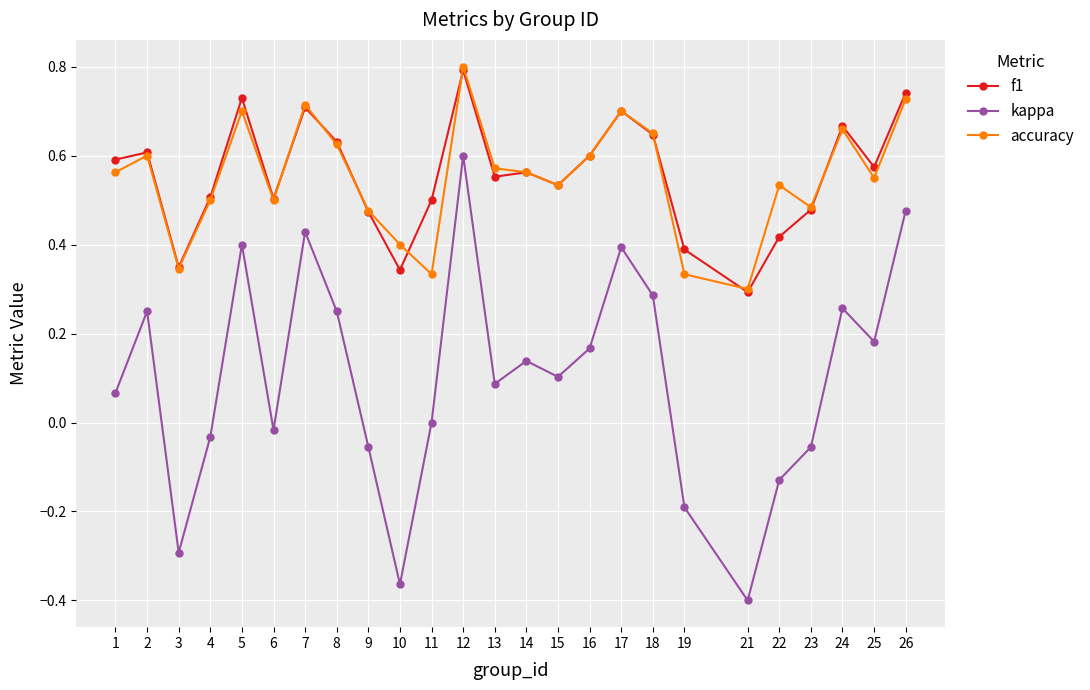

What is the maximum value shown in the chart?

0.8